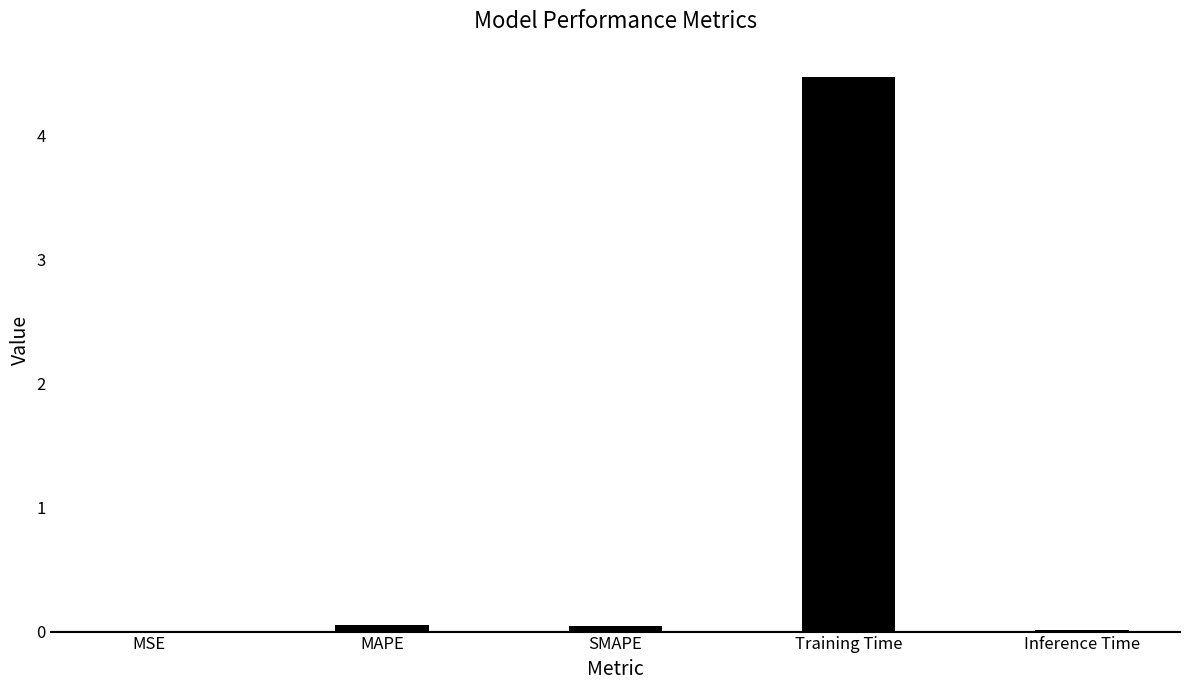

Which has a higher value, Inference Time or Training Time?

Training Time